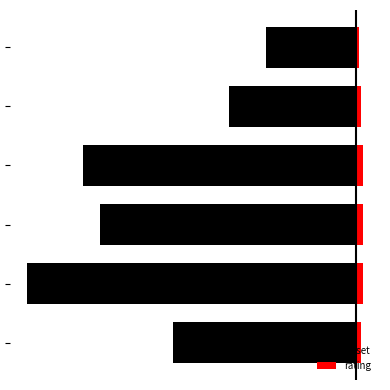

Between 4 and 5, which series saw the biggest shift?

offset